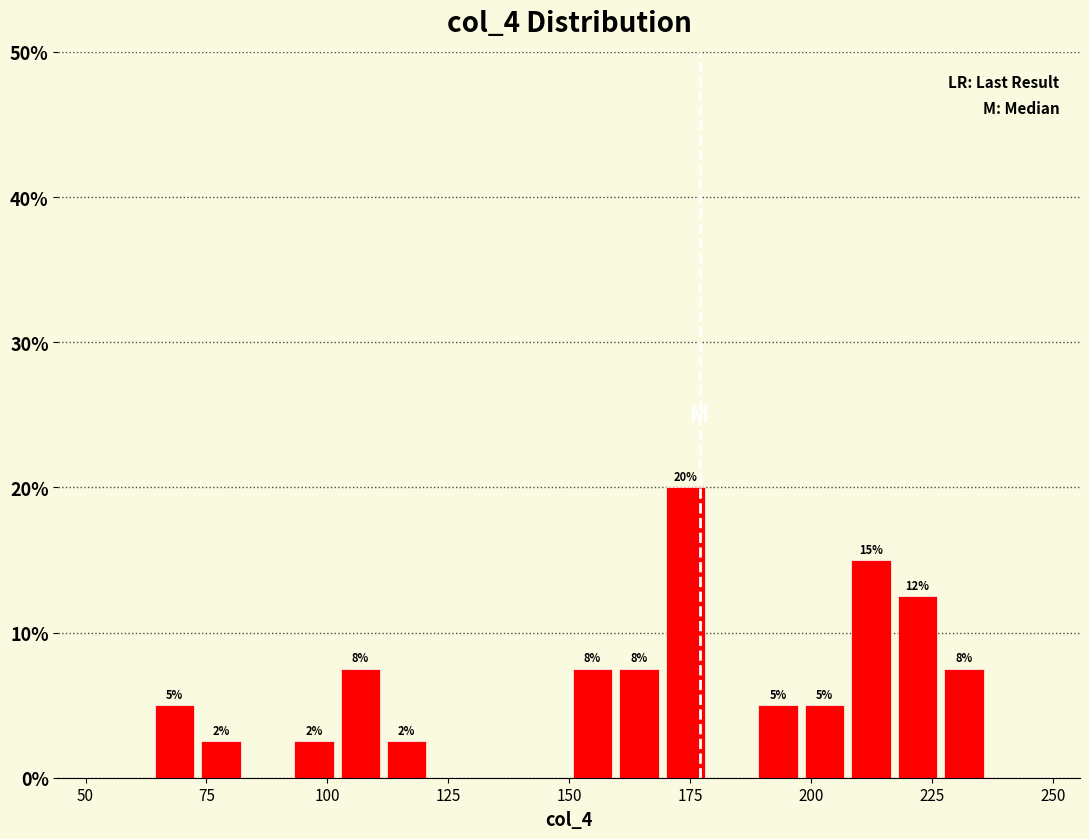

Around what value on the x-axis is the tallest bar? Give the approximate position of its centre, as read against the axis.

175